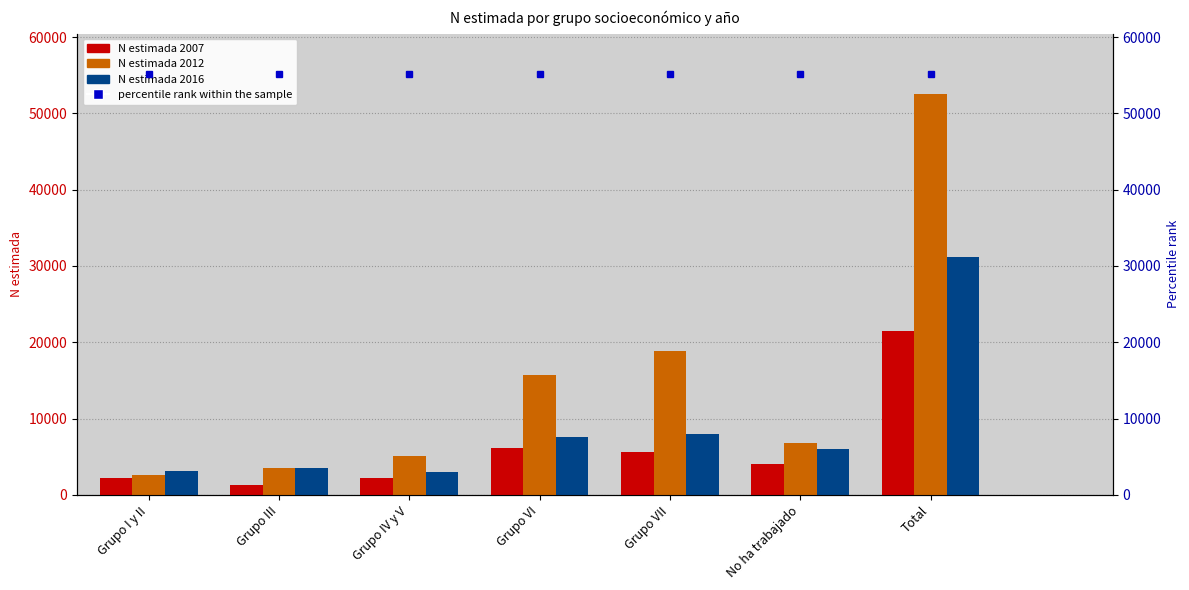

The N (estimada) Total 2012 series shows 15703 at Grupo VI. True or false?

True